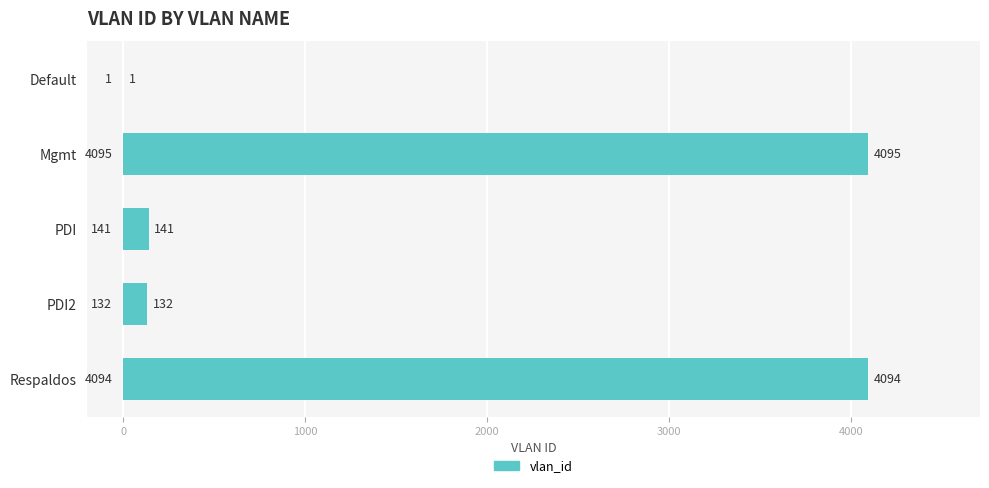

What is the average value?

1693